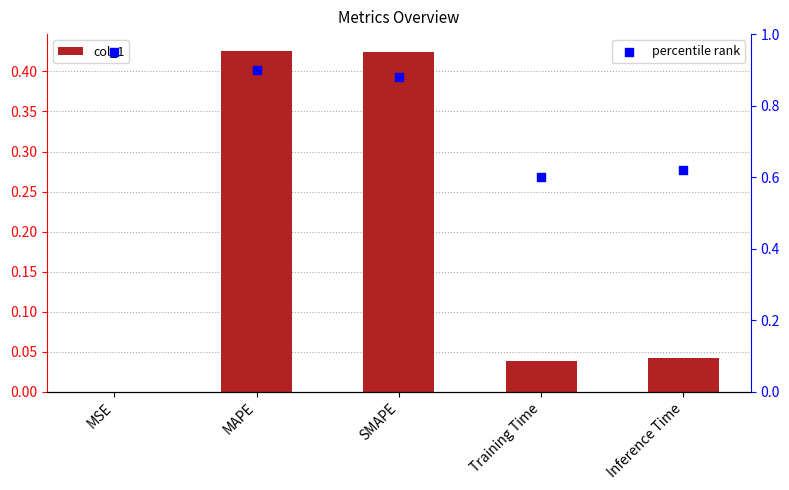

Which series has the widest spread of Y values?

col_1